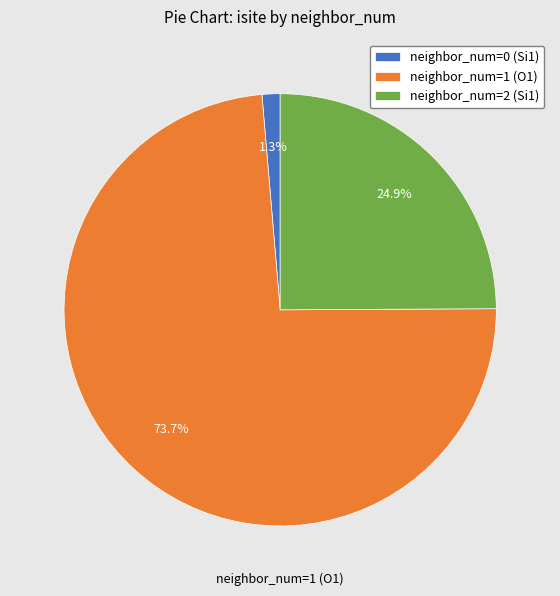

Rank the categories by value from highest to lowest.

neighbor_num=1 (O1), neighbor_num=2 (Si1), neighbor_num=0 (Si1)